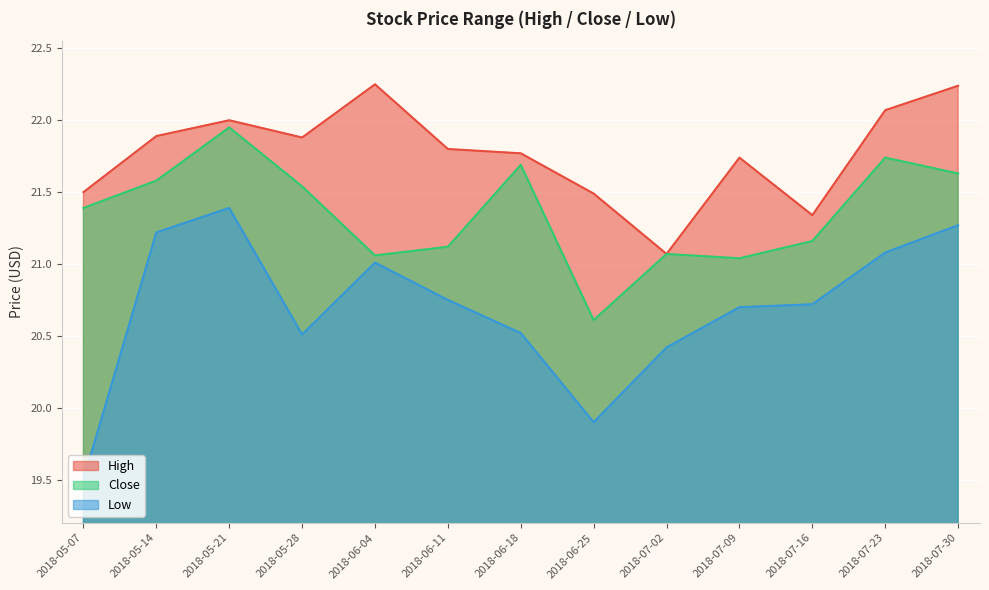

What is the spread (max minus min) of values at 2018-07-16?

0.6